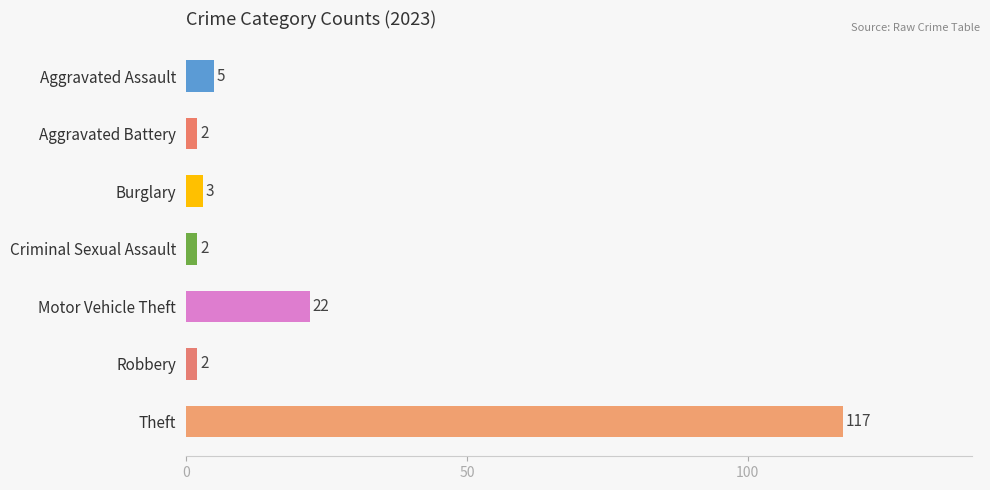

Where is the data nearest to the value 59?

Motor Vehicle Theft